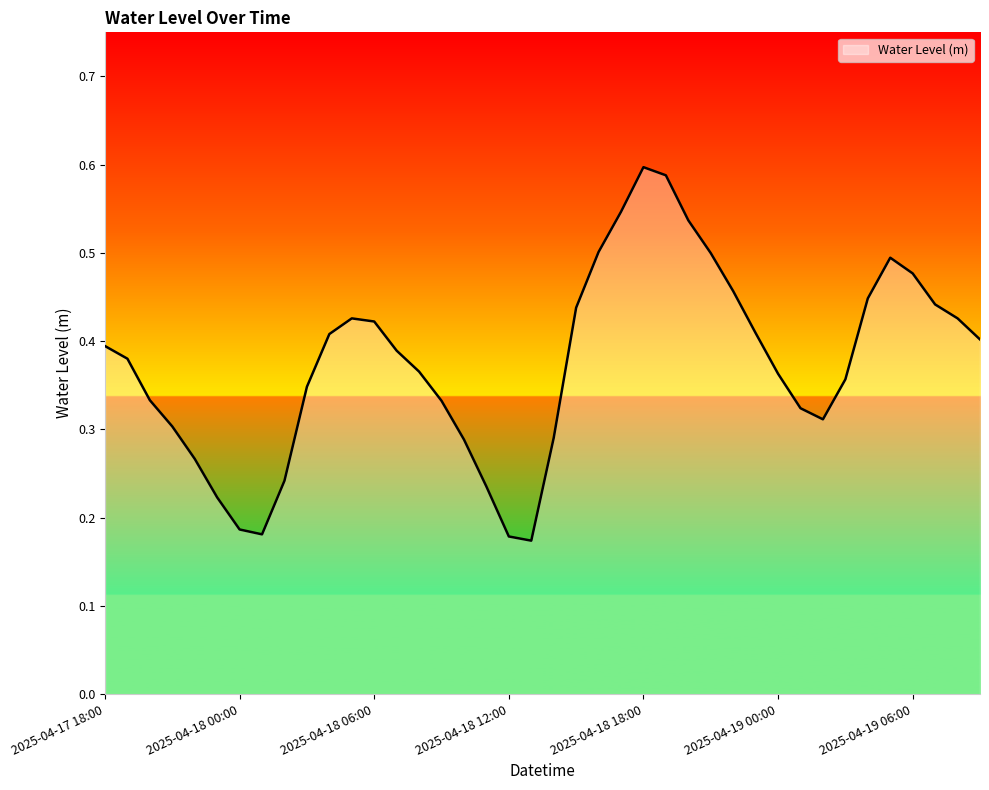

Does the chart display data point markers on the line(s)?

No